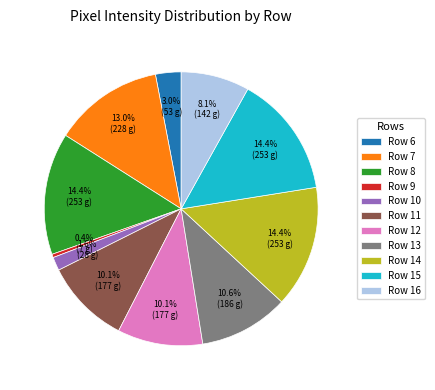

To the nearest percent, what is the average slice percentage?

9%